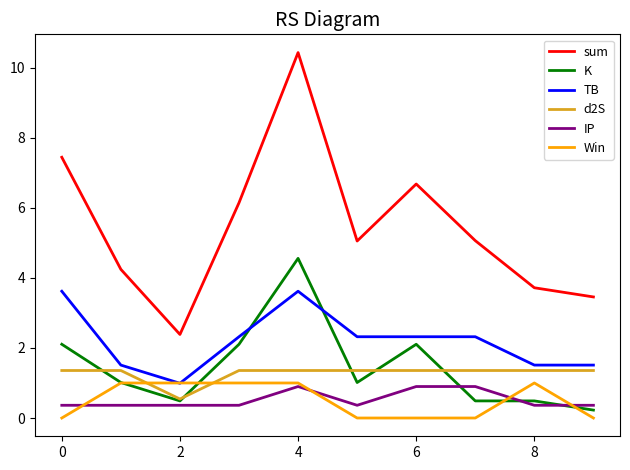

What is the lowest value of the d2S series?

0.5